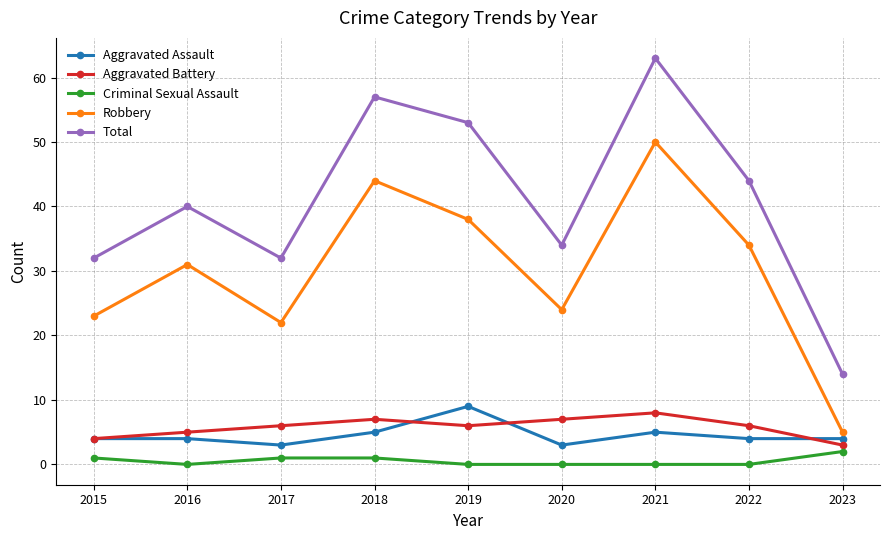

True or false: Total and Robbery intersect in this chart.

False